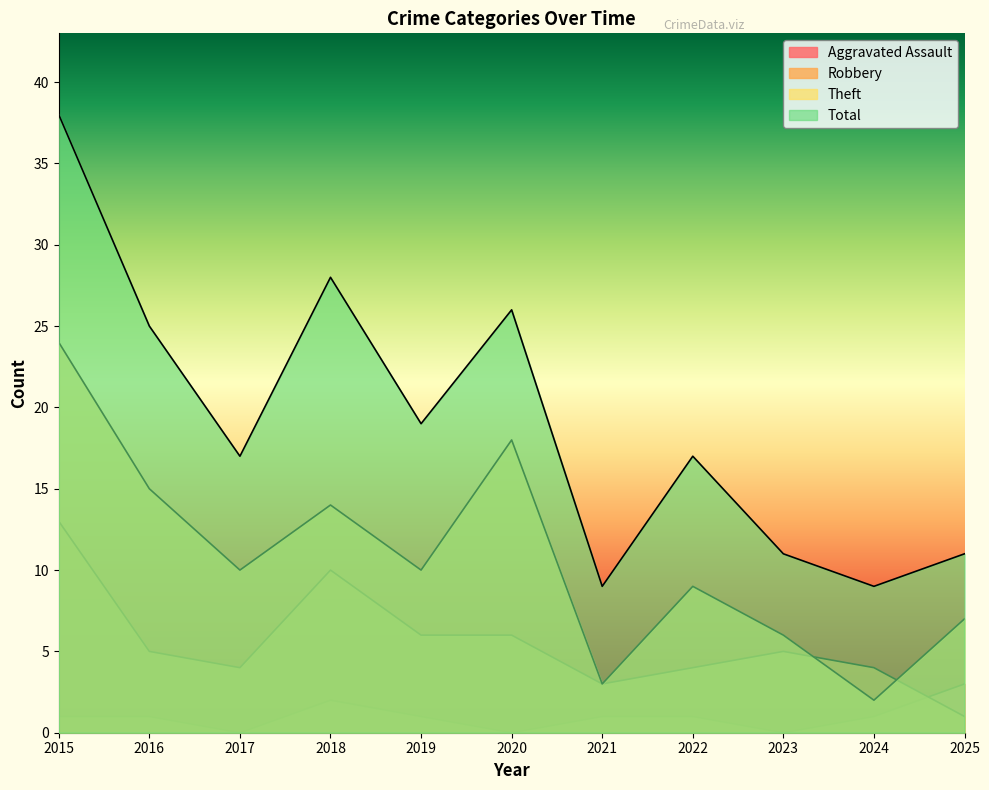

What is the sum of the Robbery values at 2024 and 2021?

7